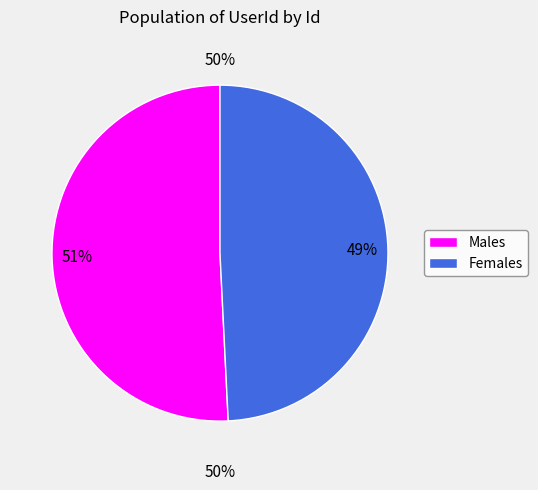

Is there any slice that represents more than half of the pie?

Yes